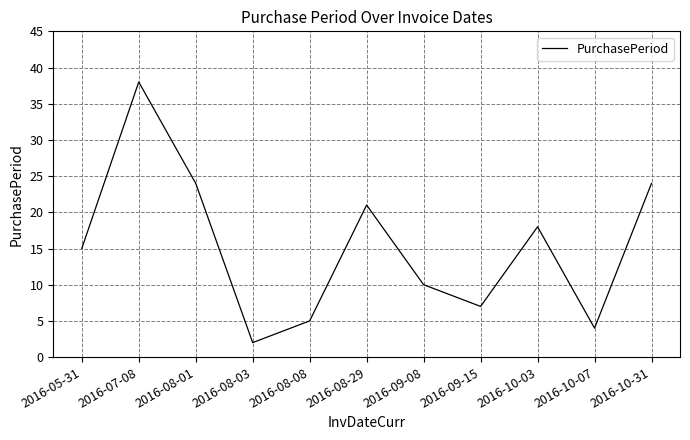

Is this an area chart (filled region under the line)?

No